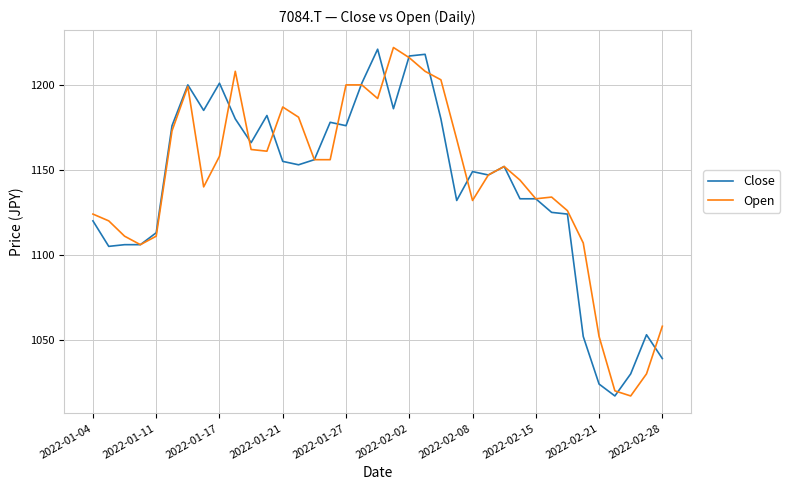

What is the maximum value shown in the chart?

1222